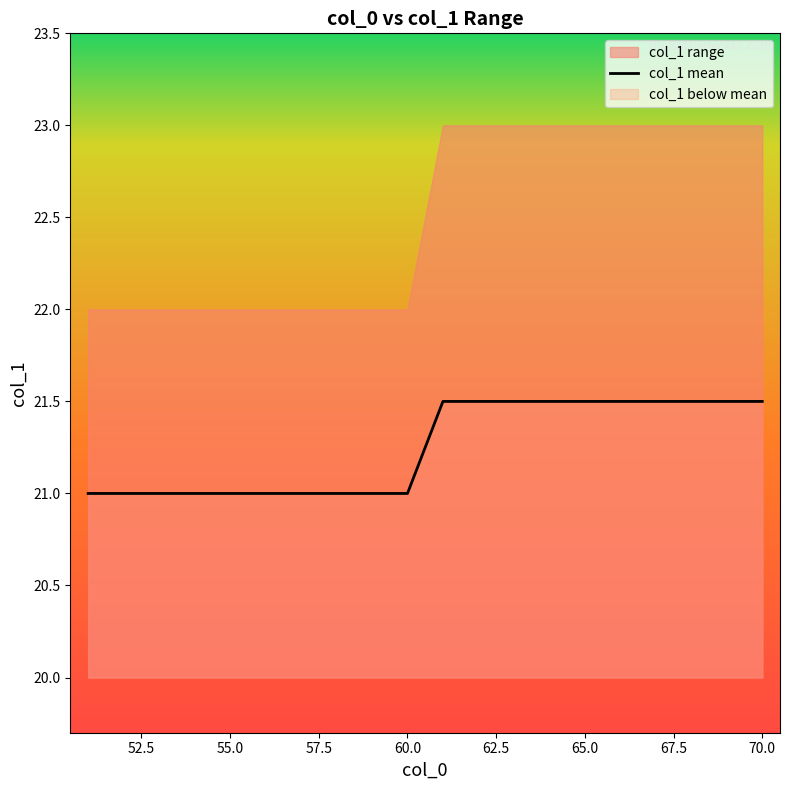

What is the difference between the maximum and minimum values?

0.5